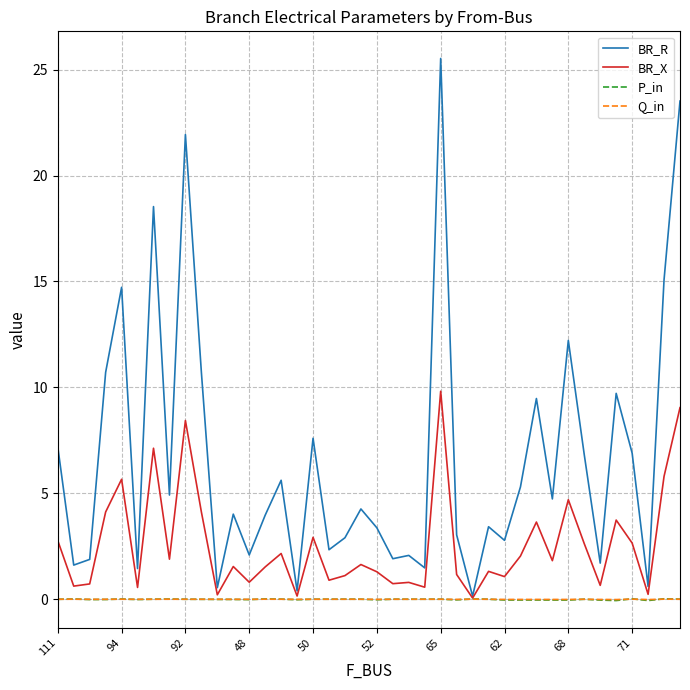

Which series has the widest spread of values?

BR_R